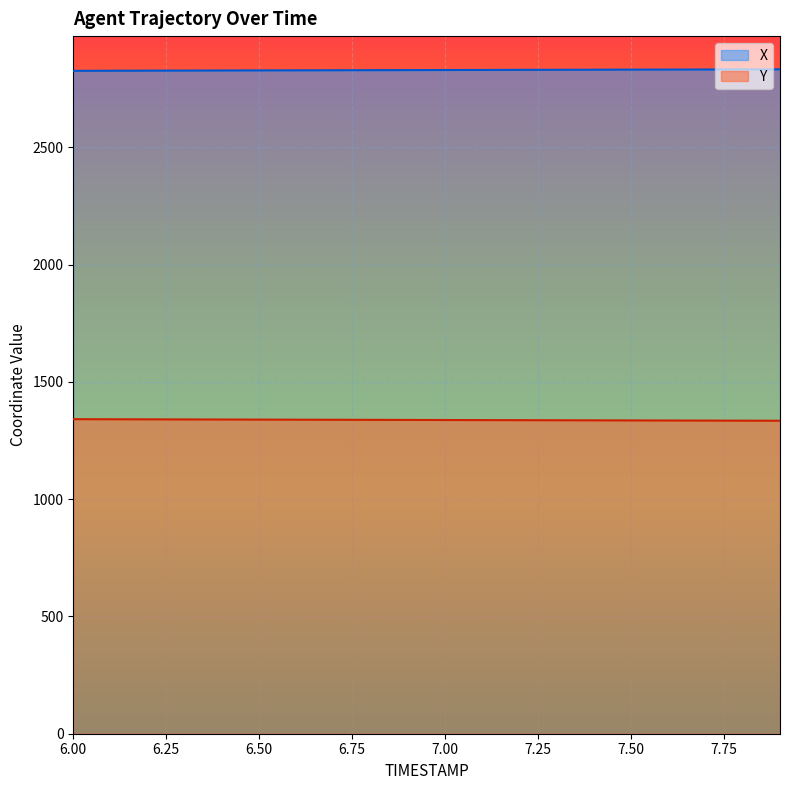

What is the maximum value shown in the chart?

2833.2